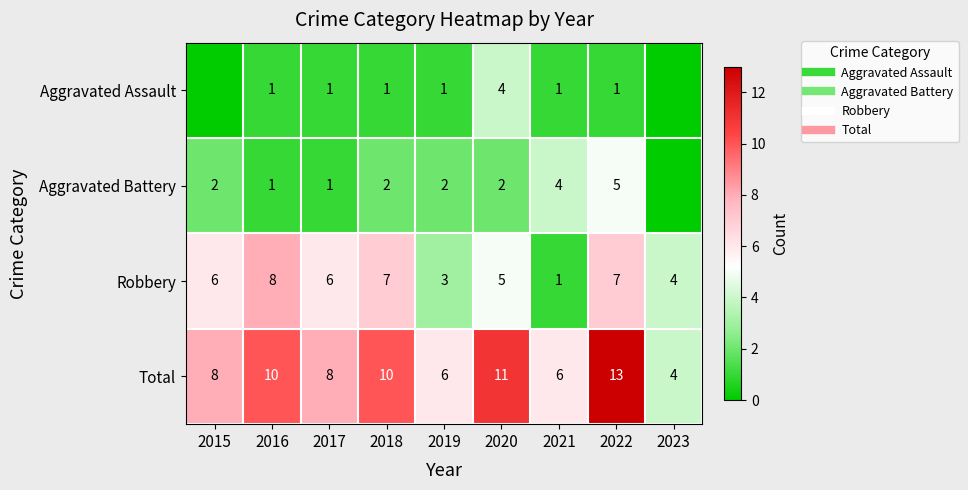

Where is Robbery nearest to the value 4?

2023